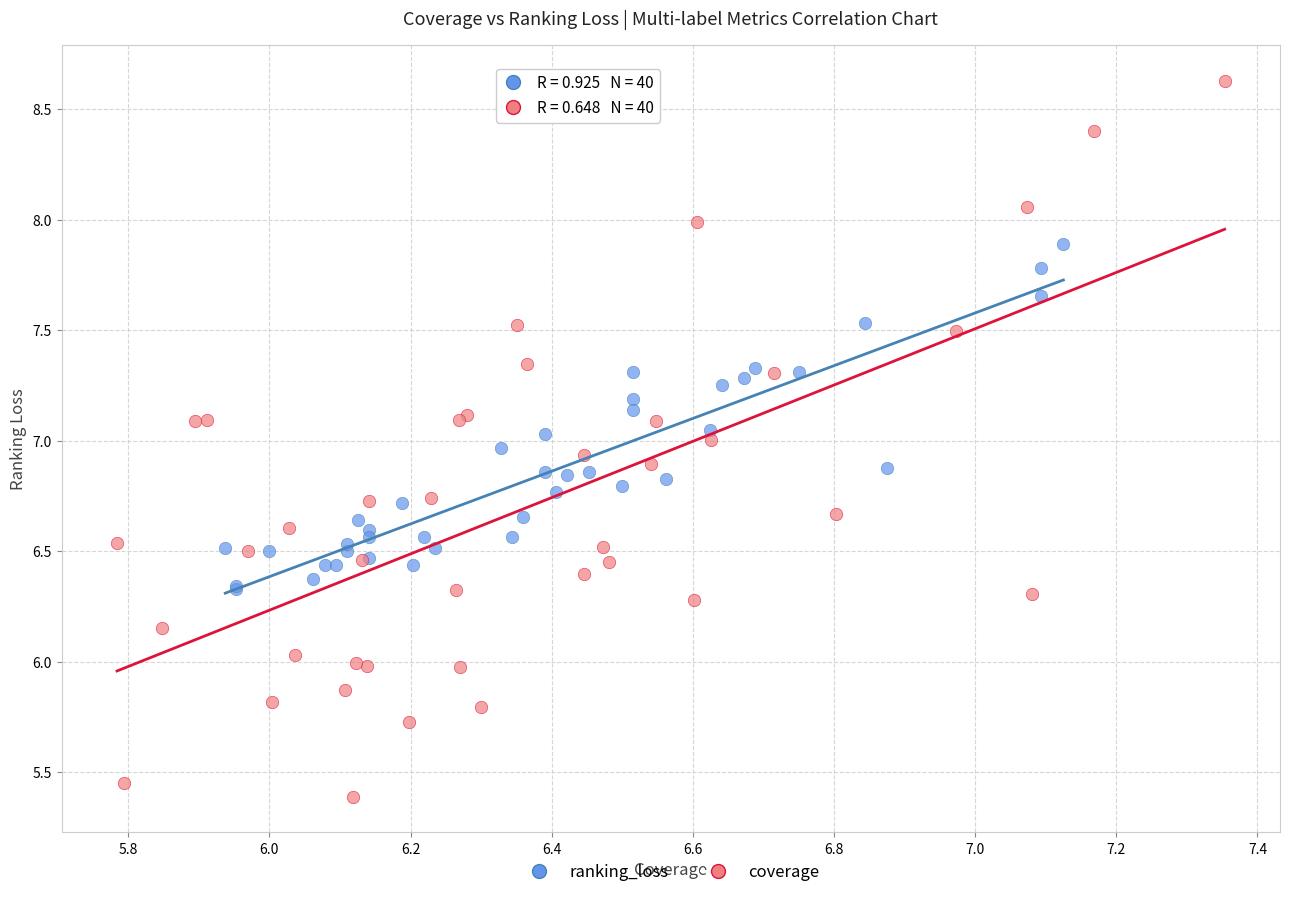

Which series contains the lowest Y value?

coverage